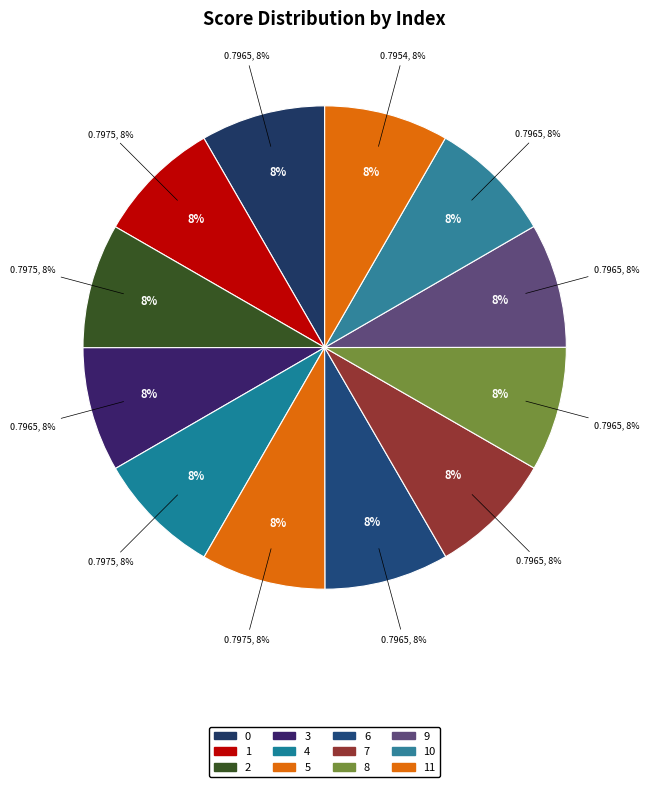

Is it true that 4 is 1% of the pie?

False